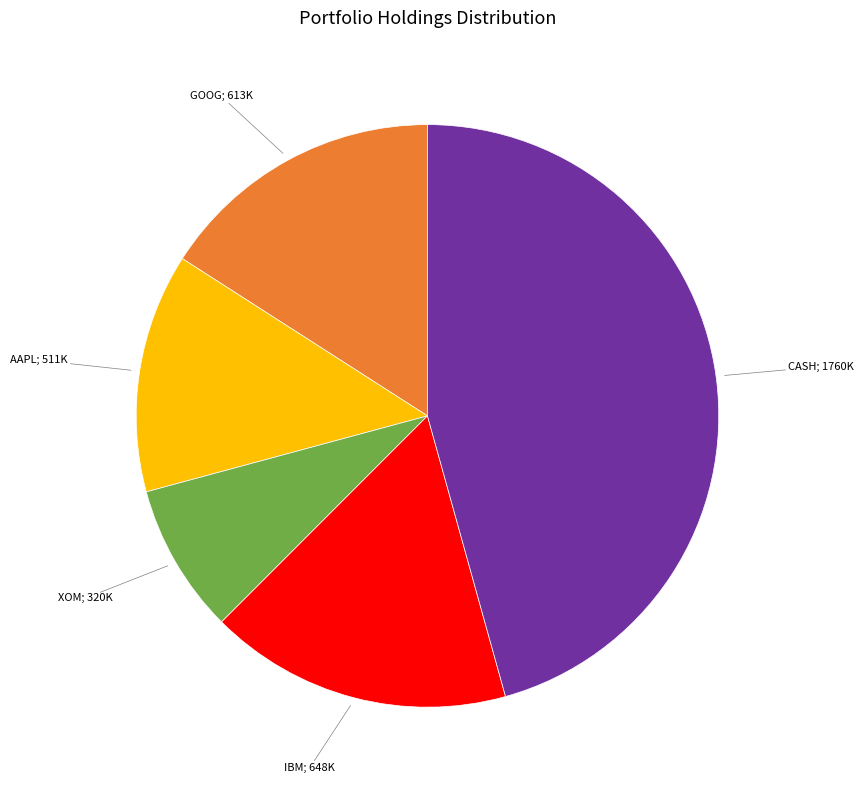

Does any single category account for the majority?

No